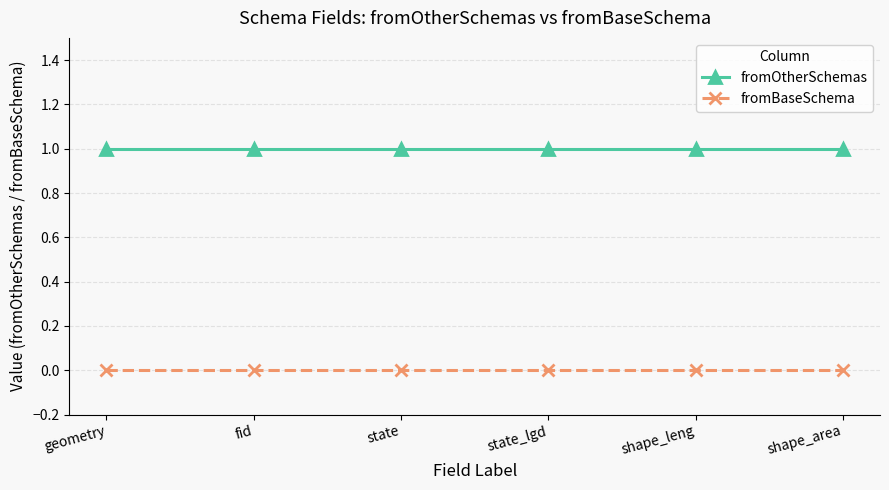

List the series in order of their peak value, lowest first.

fromBaseSchema, fromOtherSchemas